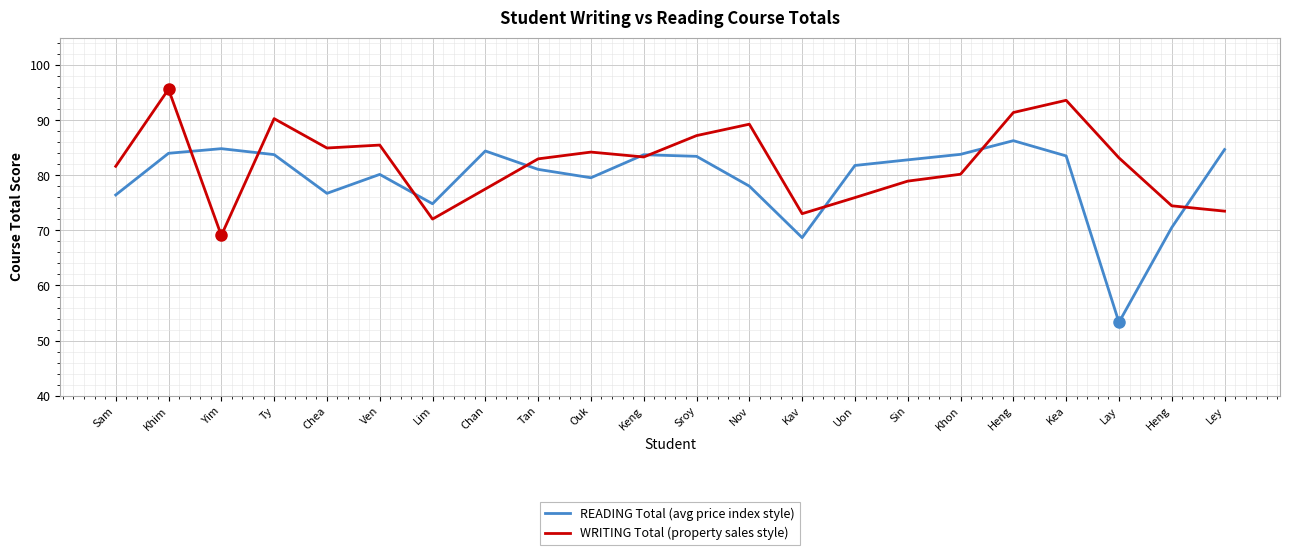

At Yim, list the series in order from largest to smallest.

READING Total (avg price index style), WRITING Total (property sales style)